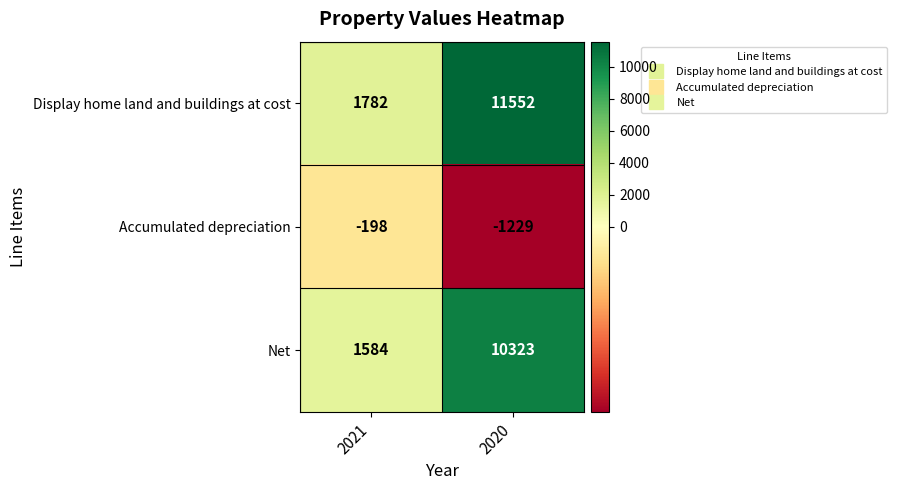

How many data points does each series have?

2